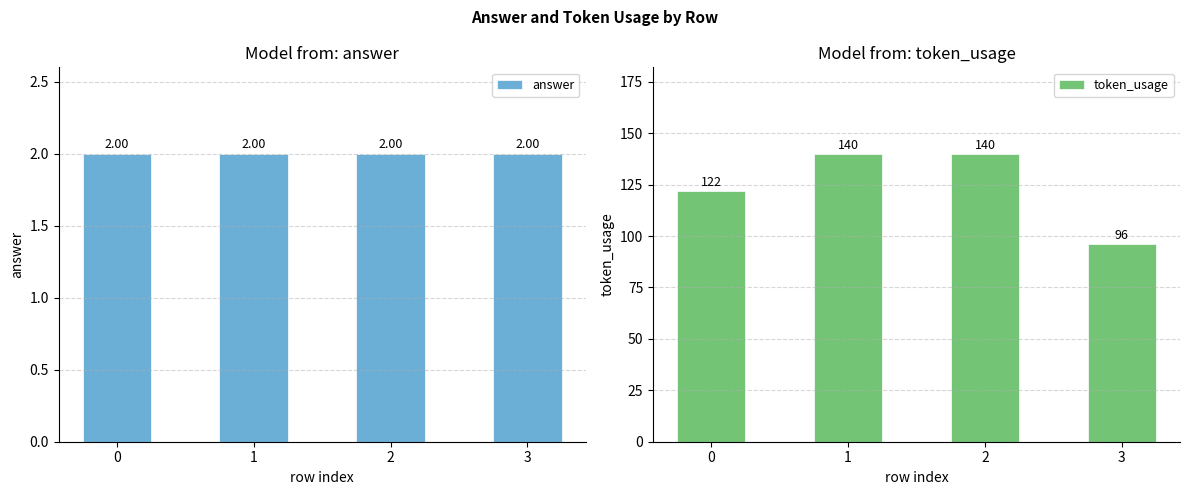

At which category is the sum across all series the highest?

1